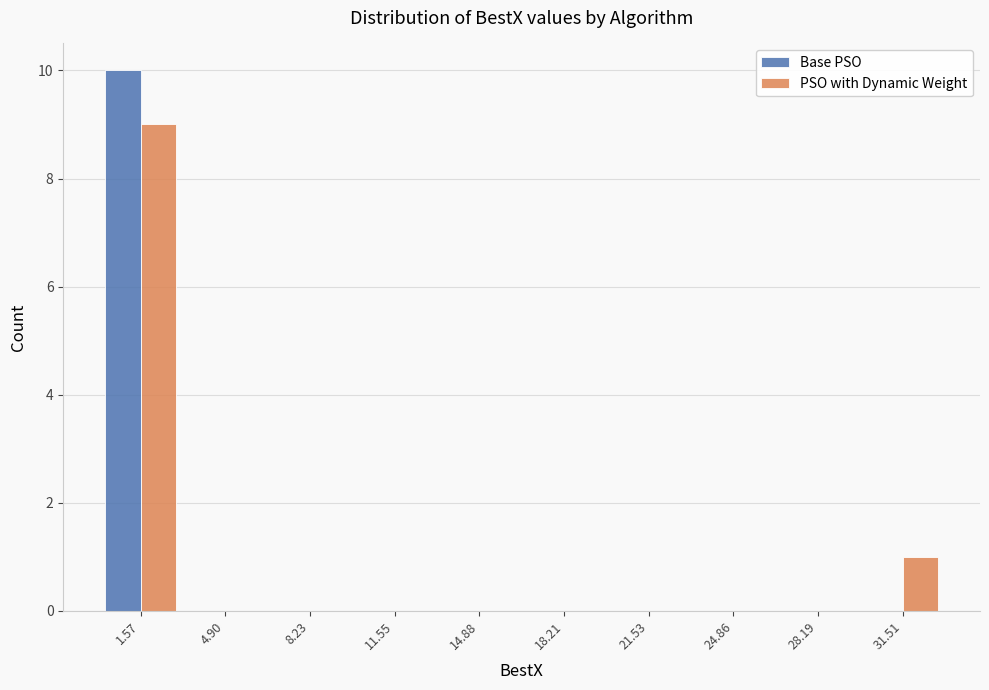

Reading left to right, transcribe this chart: for each range on the x-axis, give the height of each series' bar. Neither the bar edges nor the heights are printed on the chart, so give them approximately, as read against the axes.

0.0 to 3.0: Base PSO=10	PSO with Dynamic Weight=9
3.0 to 6.5: Base PSO=0	PSO with Dynamic Weight=0
6.5 to 10.0: Base PSO=0	PSO with Dynamic Weight=0
10.0 to 13.0: Base PSO=0	PSO with Dynamic Weight=0
13.0 to 16.5: Base PSO=0	PSO with Dynamic Weight=0
16.5 to 20.0: Base PSO=0	PSO with Dynamic Weight=0
20.0 to 23.0: Base PSO=0	PSO with Dynamic Weight=0
23.0 to 26.5: Base PSO=0	PSO with Dynamic Weight=0
26.5 to 30.0: Base PSO=0	PSO with Dynamic Weight=0
30.0 to 33.0: Base PSO=0	PSO with Dynamic Weight=1